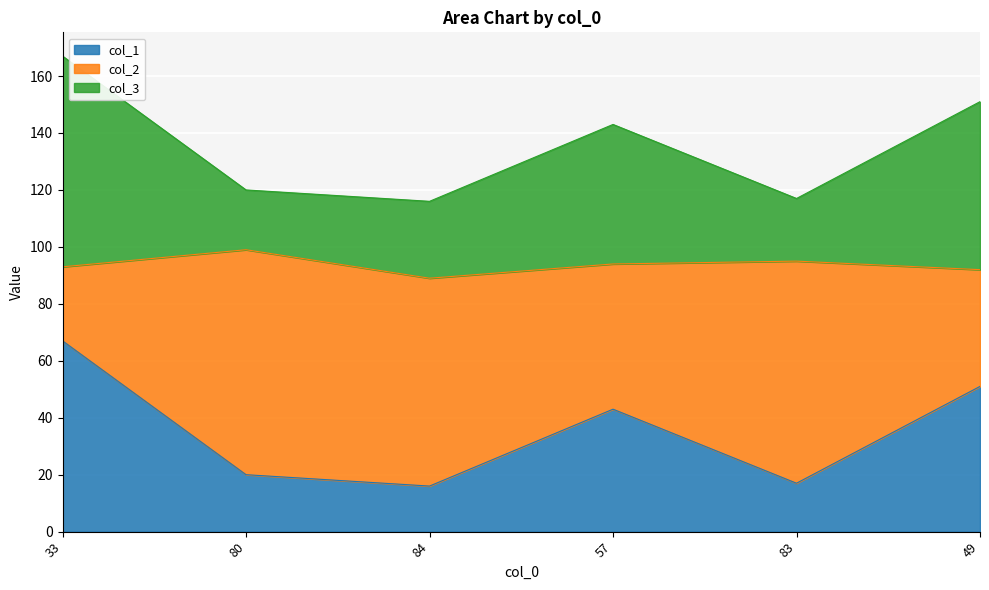

At which label does col_1 first exceed 43?

33